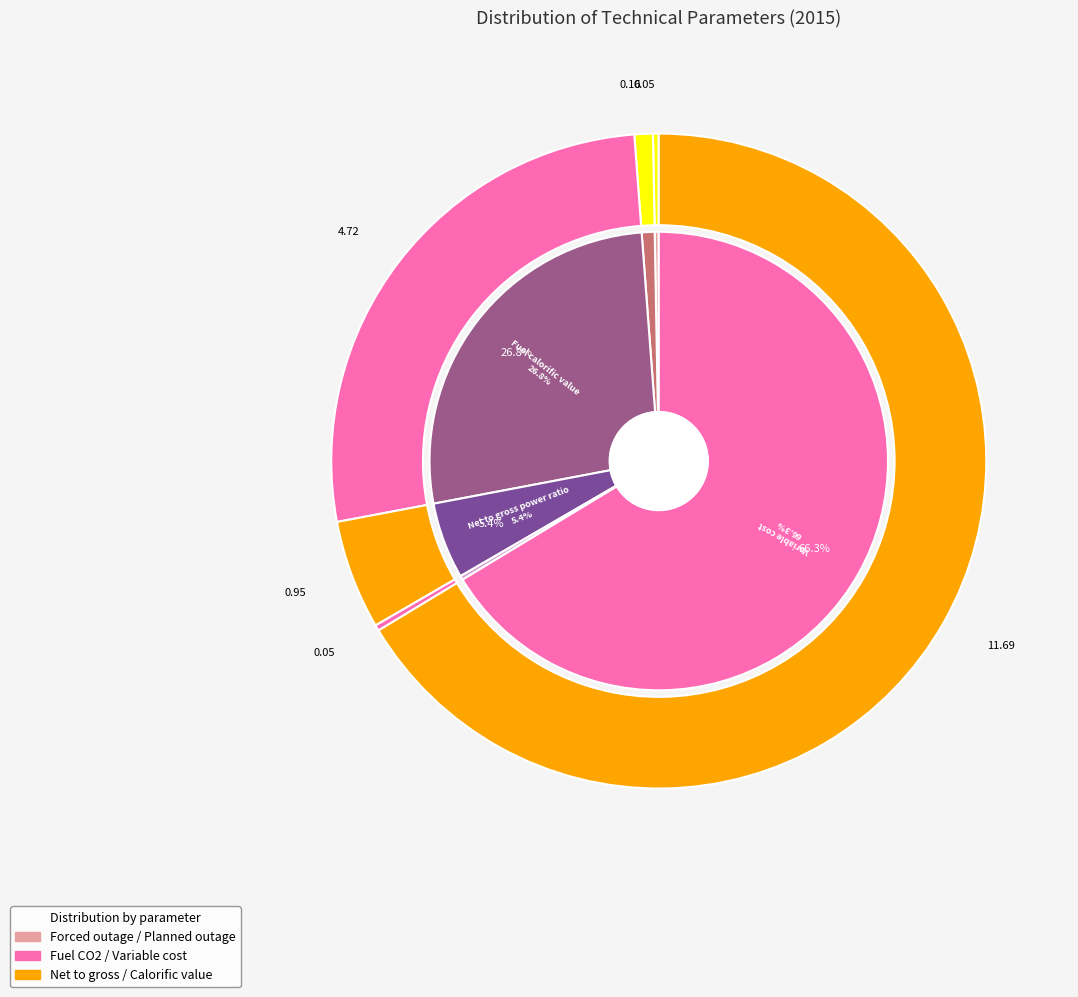

True or false: Net to gross power ratio accounts for 1% of the total.

False